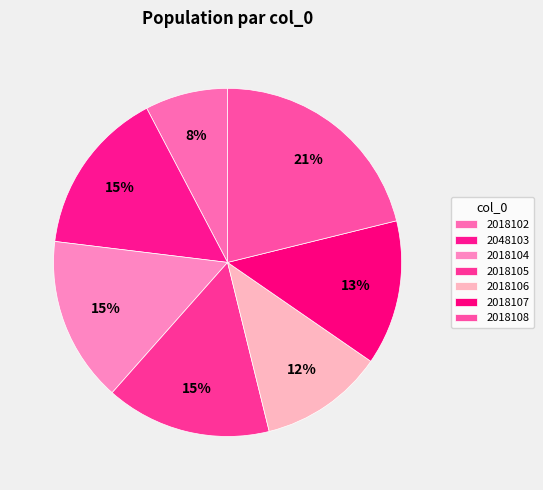

Is it true that 2048103 is 15% of the pie?

True